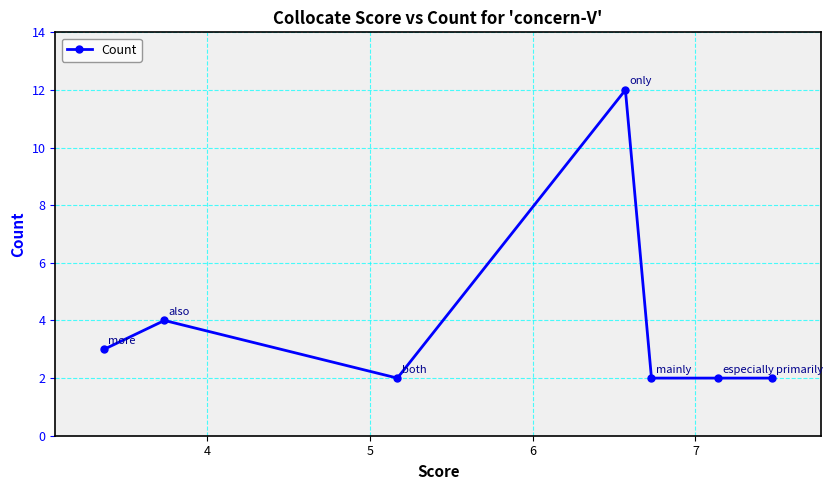

Count the number of categories in the chart.

7